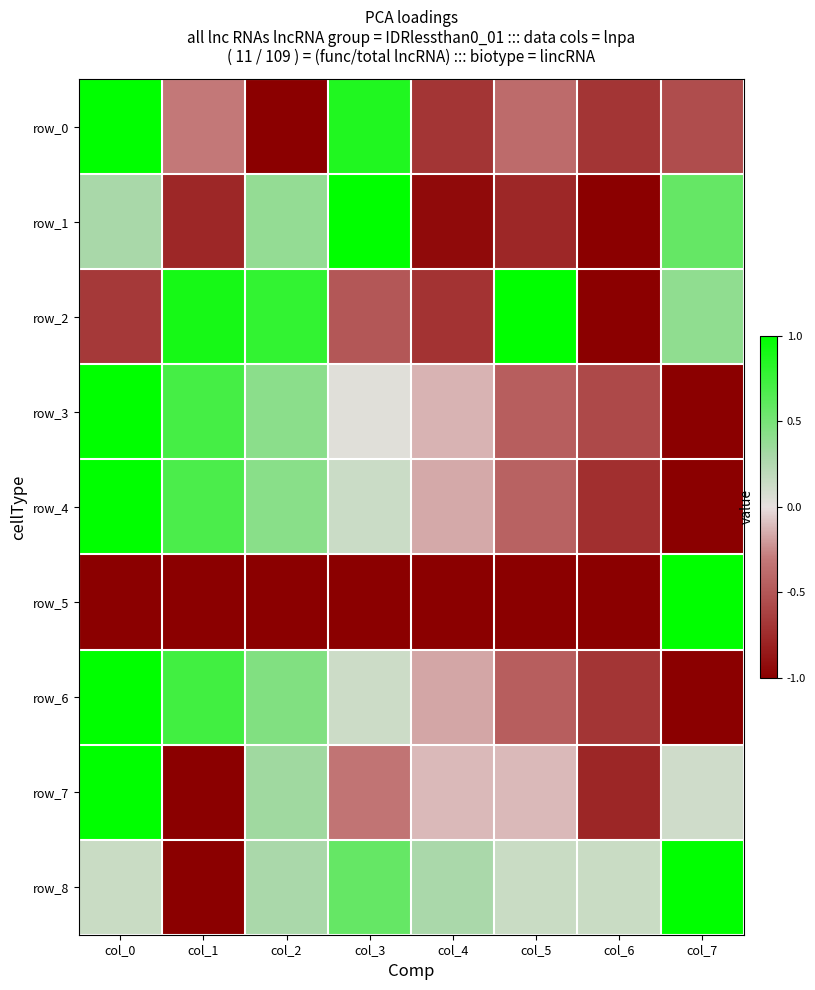

Reading left to right, transcribe all the data shown in this chart.

row_0: col_0=1.0	col_1=-0.3	col_2=-1.0	col_3=0.9	col_4=-0.7	col_5=-0.4	col_6=-0.7	col_7=-0.6
row_1: col_0=0.3	col_1=-0.8	col_2=0.4	col_3=1.0	col_4=-0.9	col_5=-0.8	col_6=-1.0	col_7=0.6
row_2: col_0=-0.7	col_1=0.9	col_2=0.8	col_3=-0.5	col_4=-0.7	col_5=1.0	col_6=-1.0	col_7=0.4
row_3: col_0=1.0	col_1=0.7	col_2=0.4	col_3=0.0	col_4=-0.1	col_5=-0.5	col_6=-0.6	col_7=-1.0
row_4: col_0=1.0	col_1=0.7	col_2=0.4	col_3=0.1	col_4=-0.2	col_5=-0.4	col_6=-0.7	col_7=-1.0
row_5: col_0=-1.0	col_1=-1.0	col_2=-1.0	col_3=-1.0	col_4=-1.0	col_5=-1.0	col_6=-1.0	col_7=1.0
row_6: col_0=1.0	col_1=0.7	col_2=0.5	col_3=0.1	col_4=-0.2	col_5=-0.5	col_6=-0.7	col_7=-1.0
row_7: col_0=1.0	col_1=-1.0	col_2=0.3	col_3=-0.3	col_4=-0.1	col_5=-0.1	col_6=-0.8	col_7=0.1
row_8: col_0=0.1	col_1=-1.0	col_2=0.3	col_3=0.6	col_4=0.3	col_5=0.1	col_6=0.1	col_7=1.0